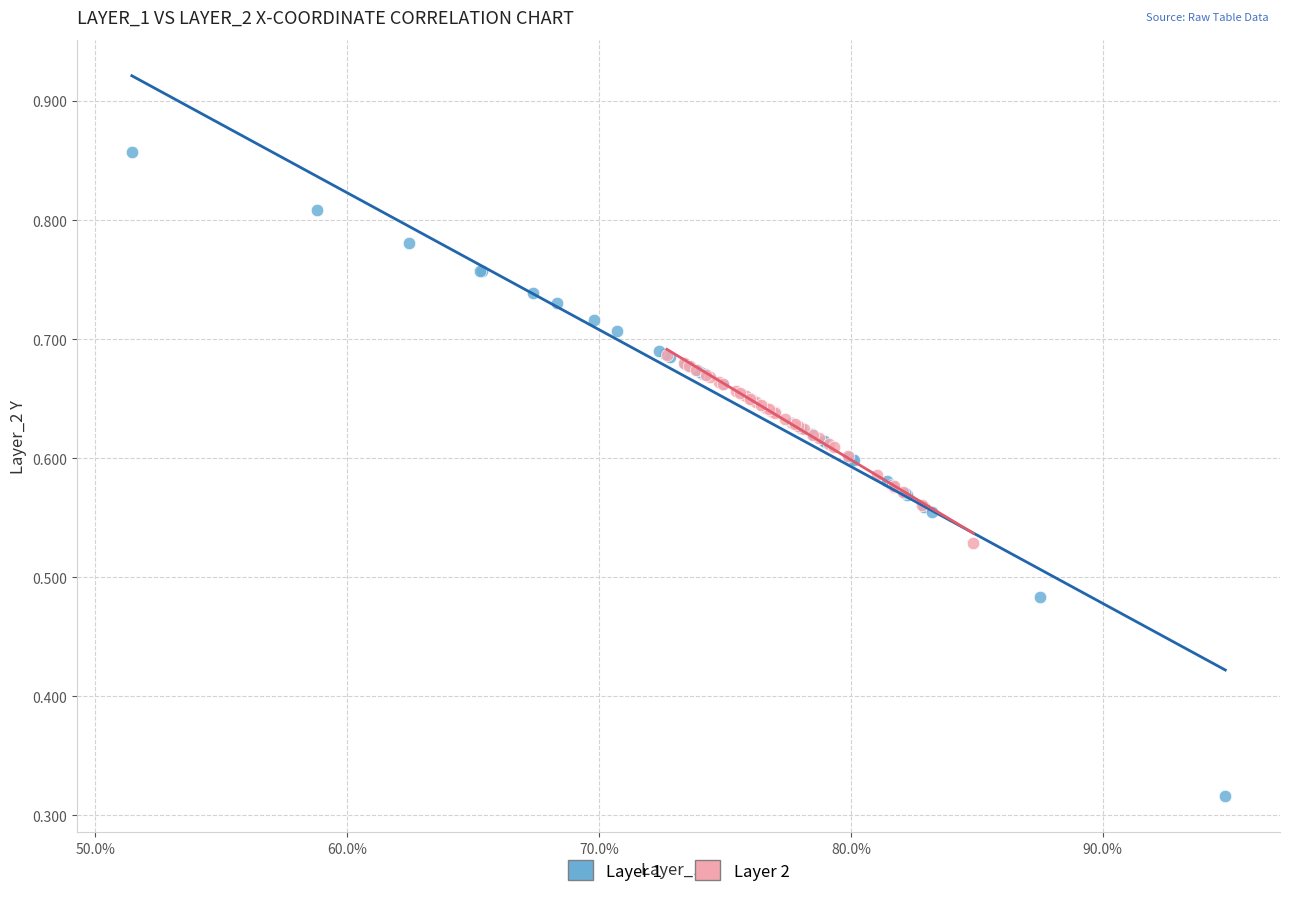

Which series contains the lowest Y value?

Layer 1